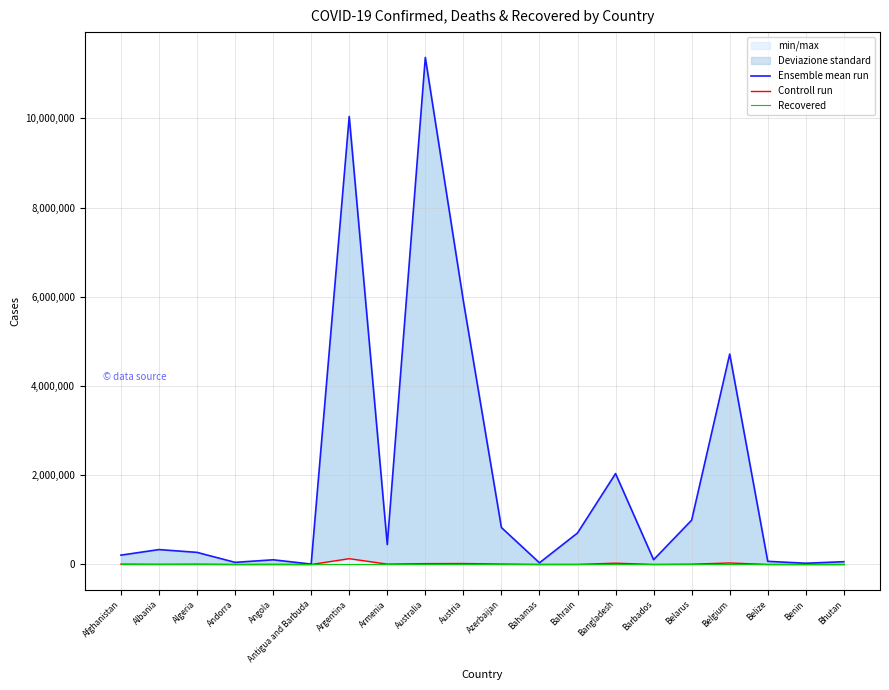

What is the label of the 15th point from the right?

Antigua and Barbuda